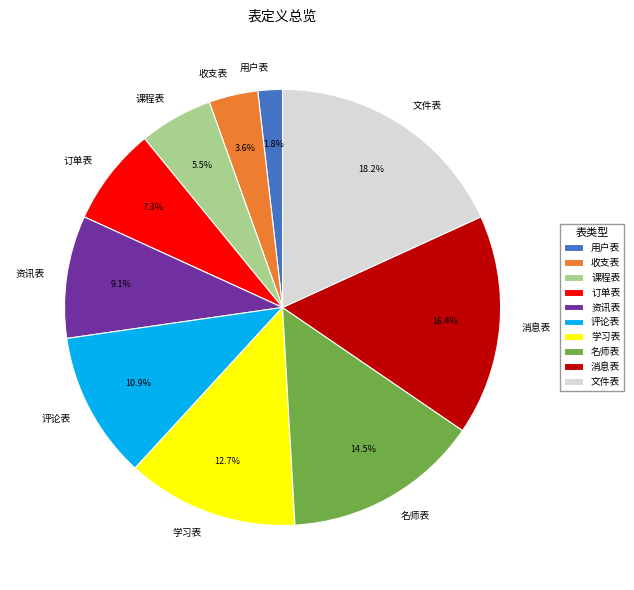

Approximately how many times larger is the value at 文件表 compared to 学习表?

1.4